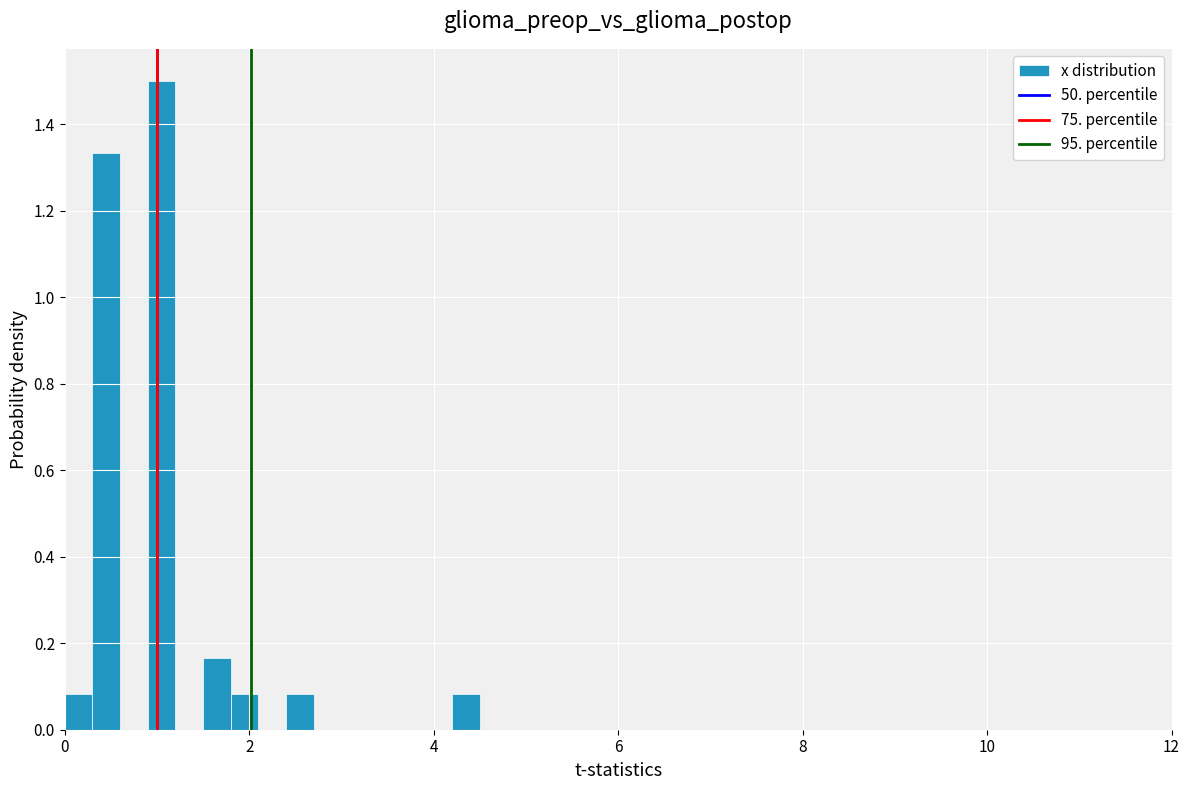

Around what value on the x-axis is the tallest bar? Give the approximate position of its centre, as read against the axis.

1.0